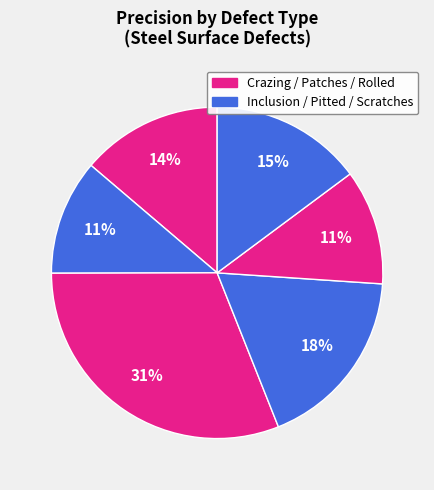

How many segments does this pie chart have?

6